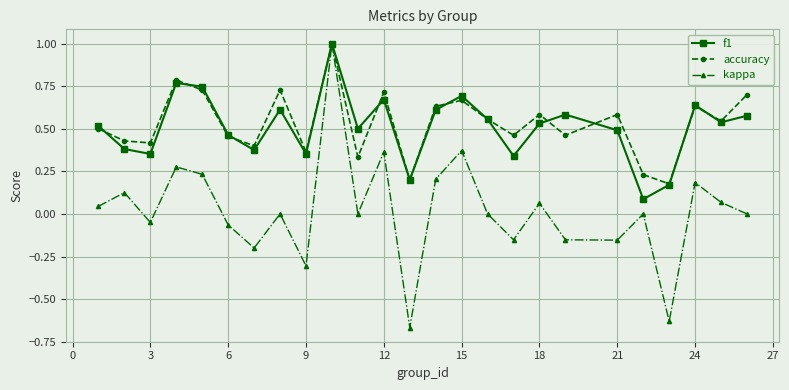

How many distinct data groups are displayed?

3